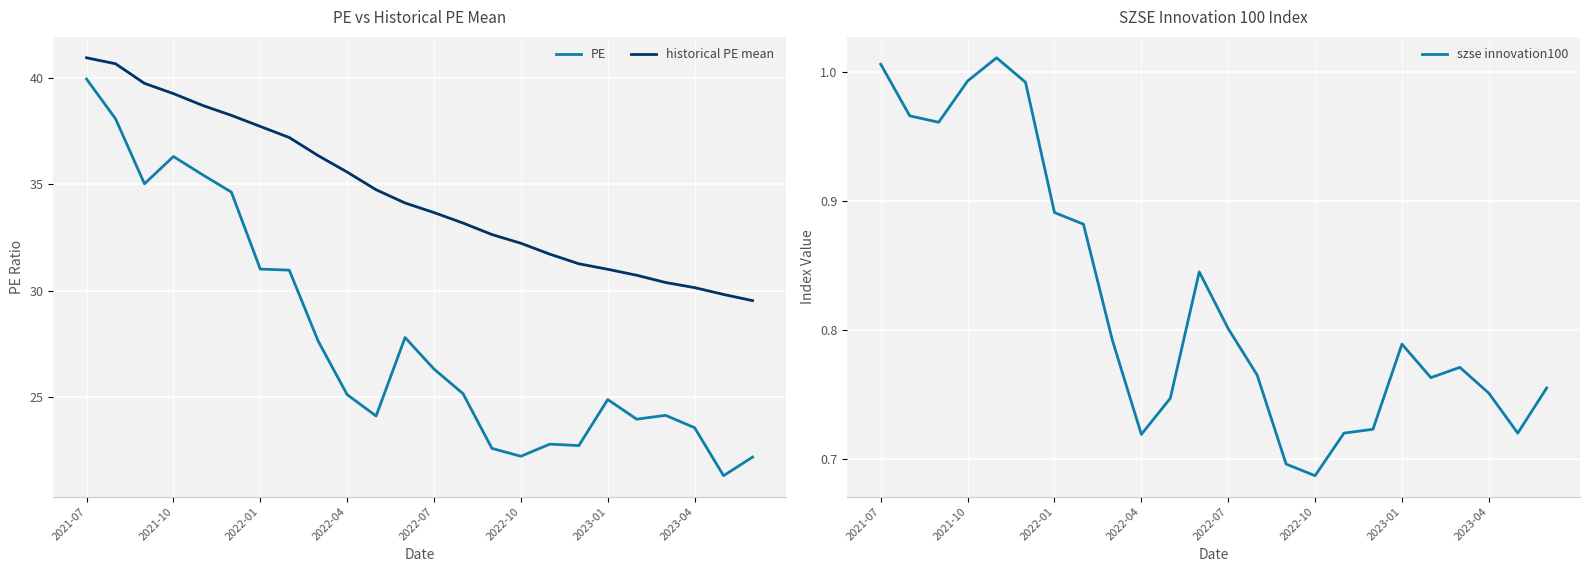

Rank the series by their average value, from highest to lowest.

historical PE mean, PE, szse innovation100